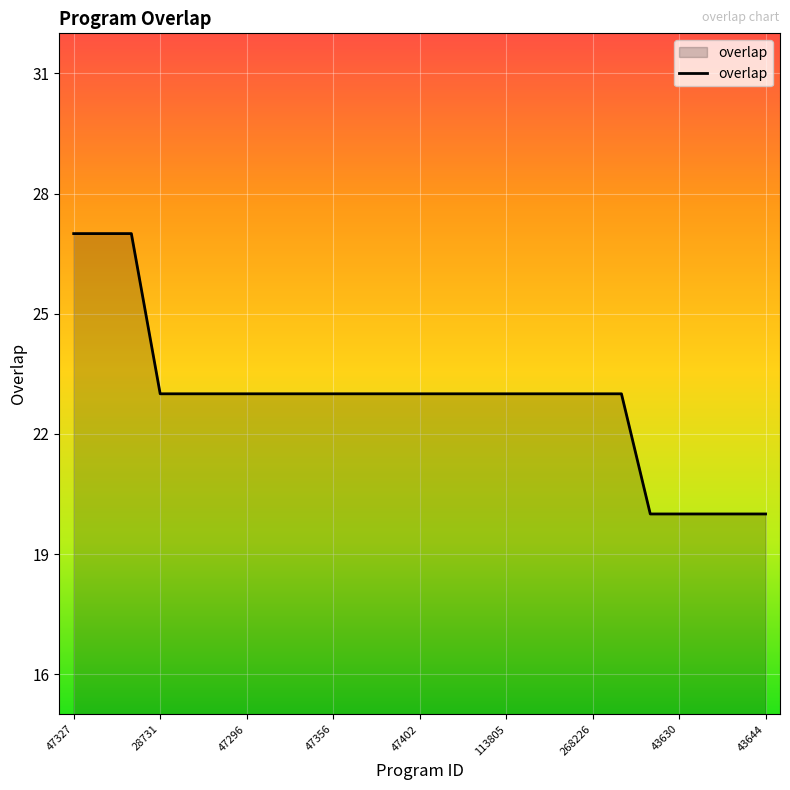

What is the minimum value shown in the chart?

20